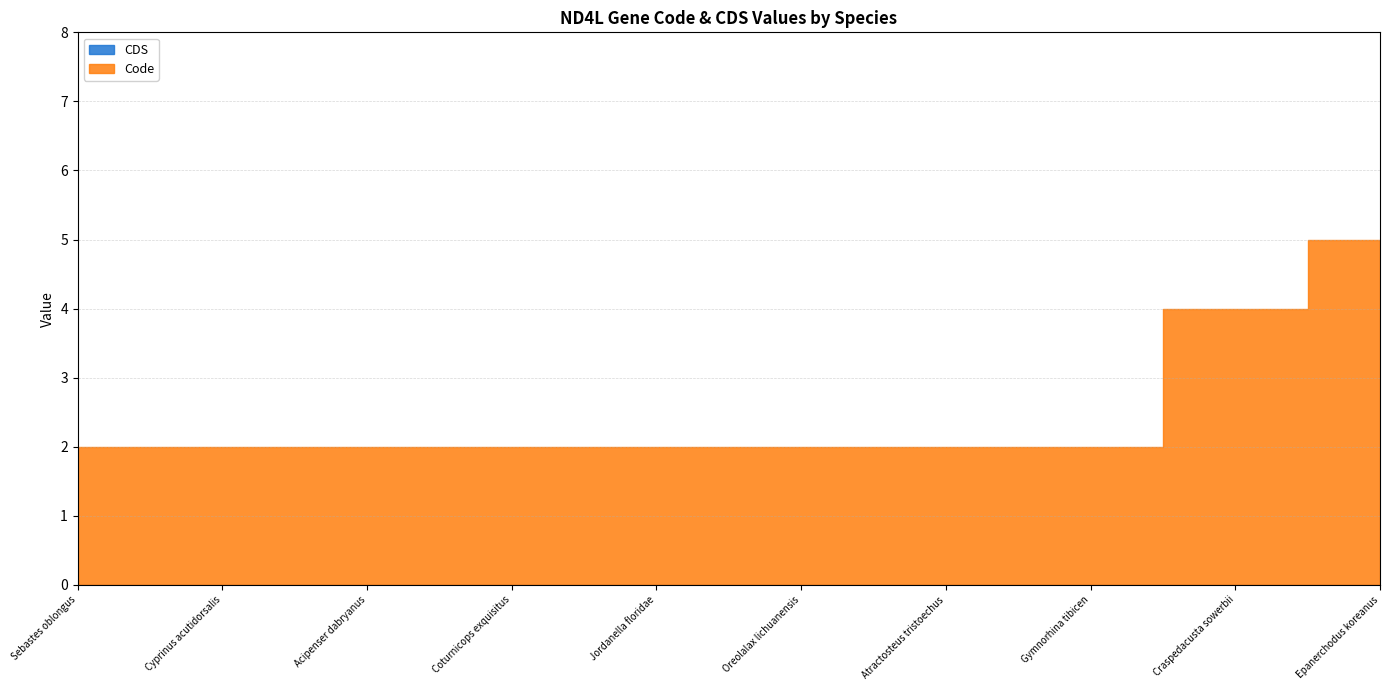

Rank the categories by CDS value from highest to lowest.

Epanerchodus koreanus, Sebastes oblongus, Cyprinus acutidorsalis, Acipenser dabryanus, Coturnicops exquisitus, Oreolalax lichuanensis, Jordanella floridae, Atractosteus tristoechus, Craspedacusta sowerbii, Gymnorhina tibicen